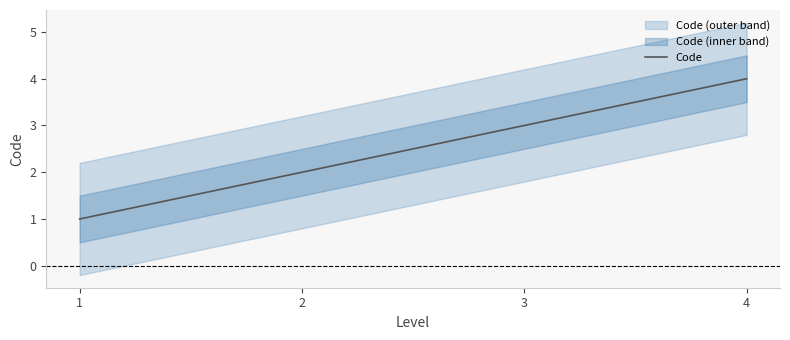

Reading right to left, transcribe all the data shown in this chart.

4=4	3=3	2=2	1=1